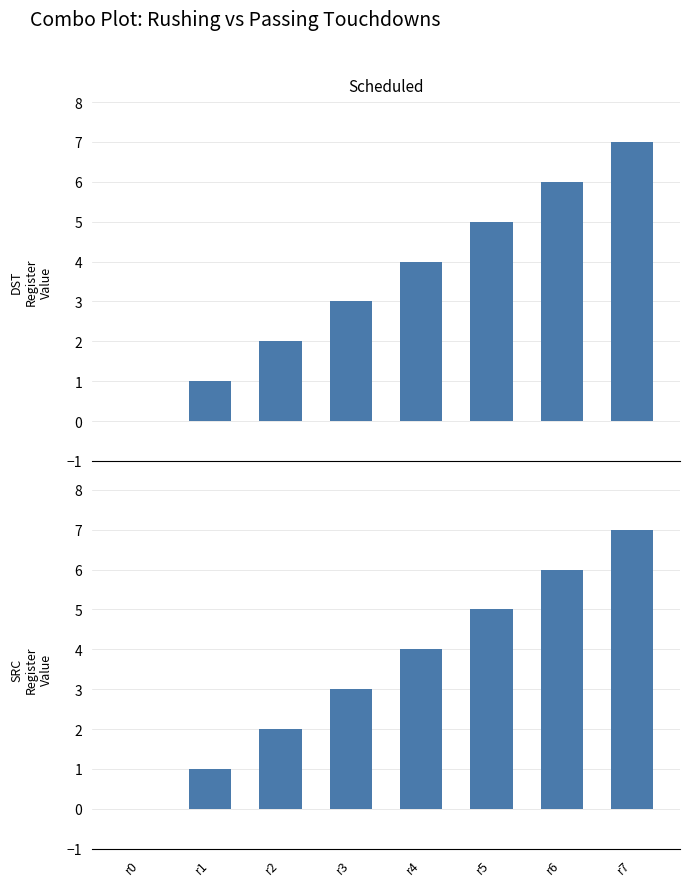

Which series has the largest total across all categories?

DST Register Value